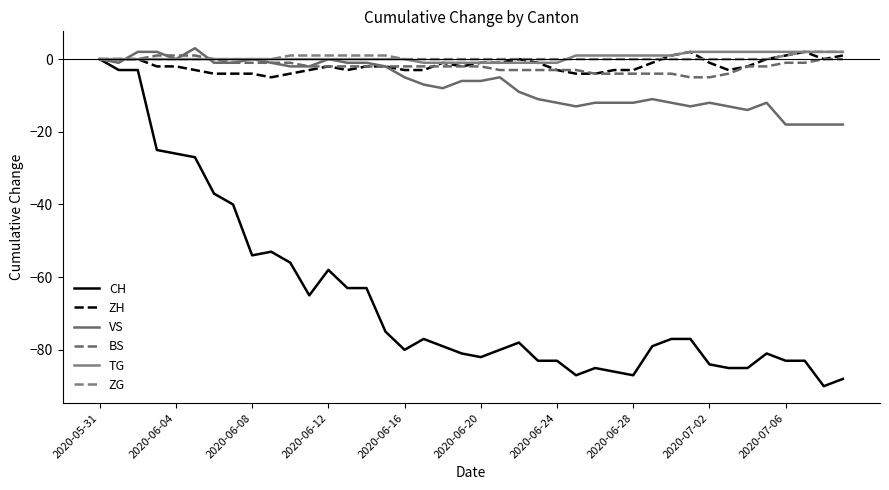

Does the chart have visible grid lines?

No